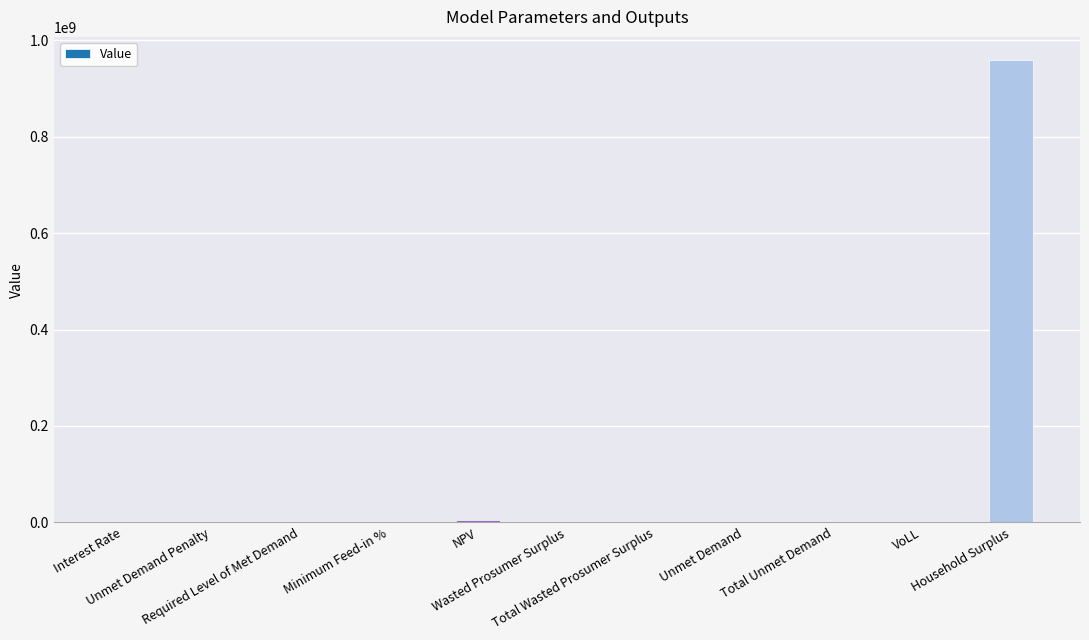

Are the bars horizontal?

No